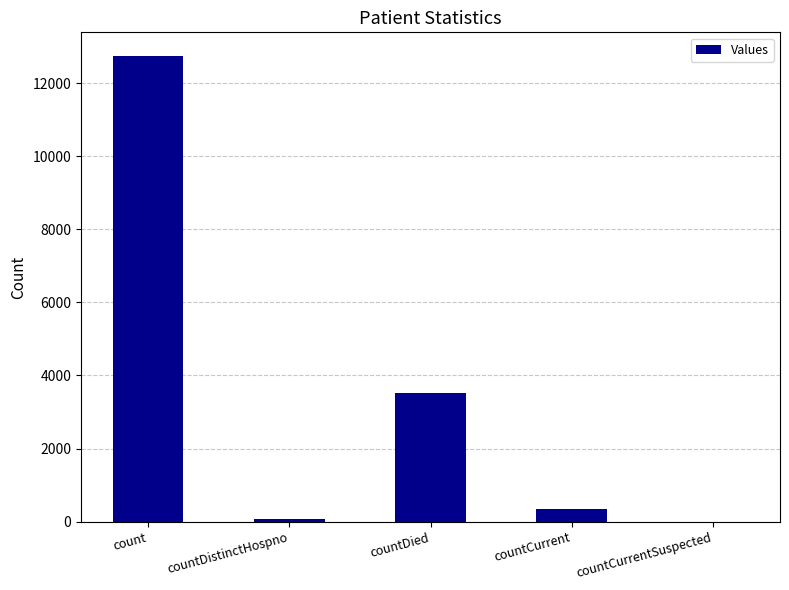

The value at countCurrentSuspected is 4877. True or false?

False